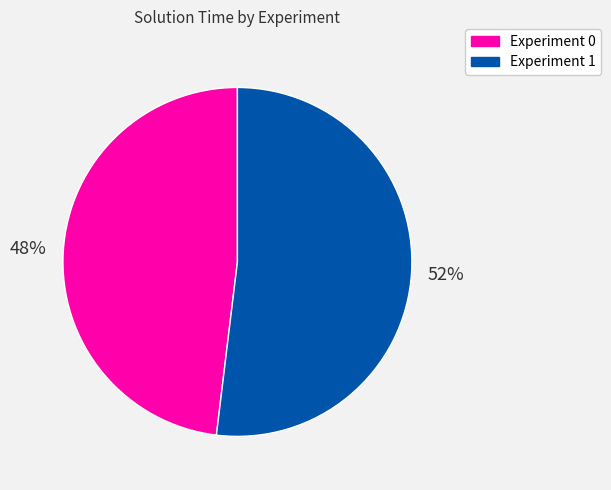

Is there any slice that represents more than half of the pie?

Yes